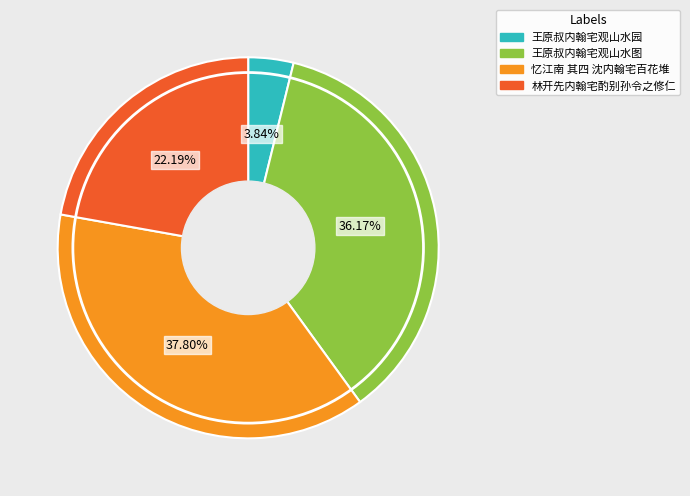

Does any single category account for the majority?

No